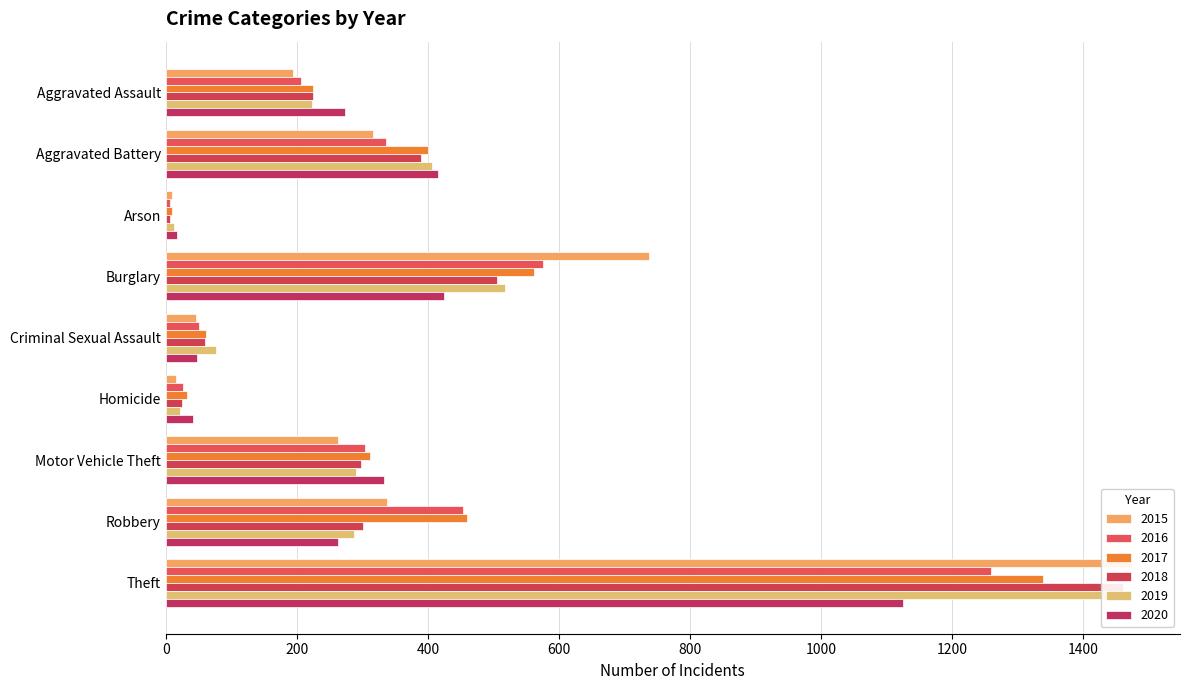

Count the number of data series in this chart.

6